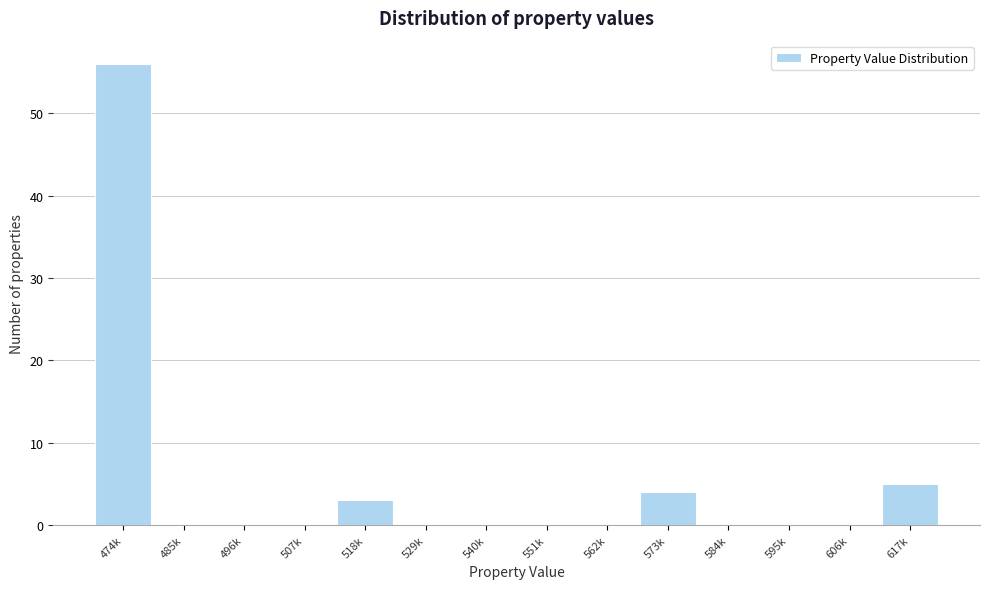

Reading right to left, what are all the values shown in this chart?

617k=5	606k=0	595k=0	584k=0	573k=4	562k=0	551k=0	540k=0	529k=0	518k=3	507k=0	496k=0	485k=0	474k=56